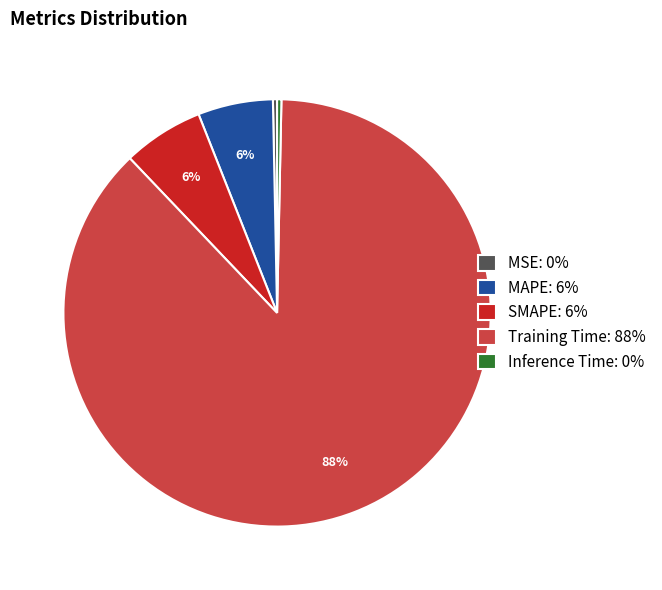

True or false: MSE accounts for 0% of the total.

True